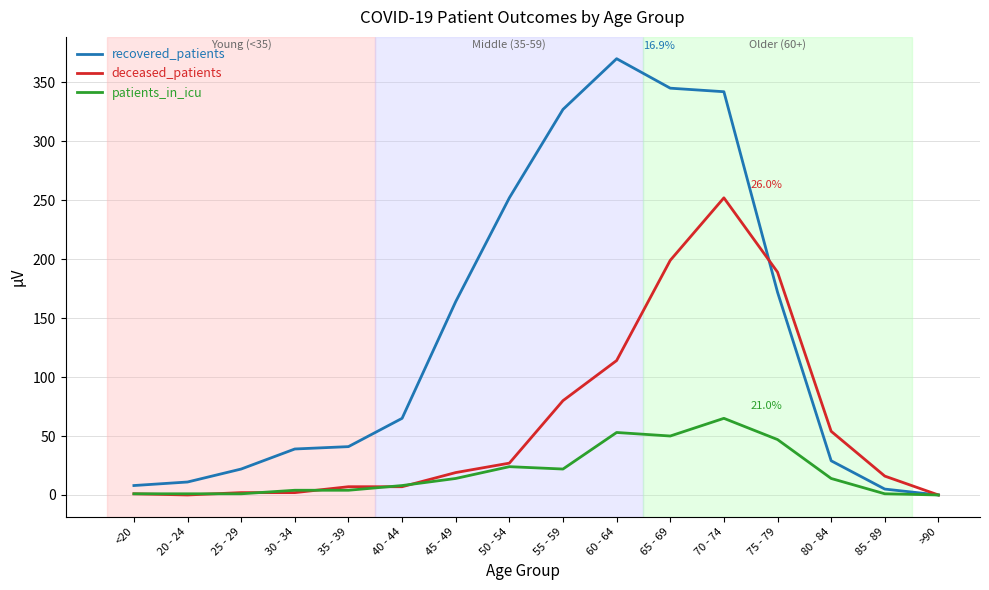

What are all the series names shown in the legend?

recovered_patients, deceased_patients, patients_in_icu